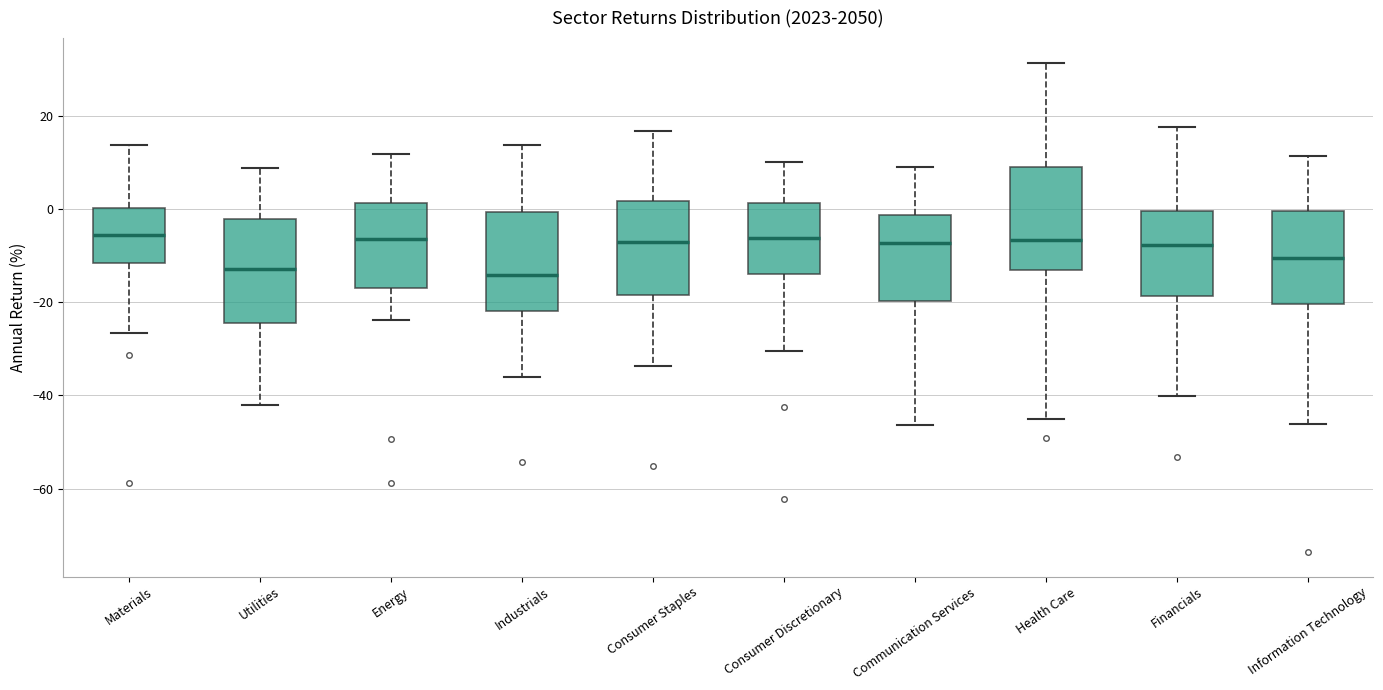

Reading left to right, read every box against the y-axis: the position of its median line, the range the box covers, and the ends of its whiskers. The values are not printed on the chart, so give them approximately, as read against the axis.

Materials: median -6, box -12 to 0, whiskers -26 to 14
Utilities: median -12, box -24 to -2, whiskers -42 to 8
Energy: median -6, box -16 to 2, whiskers -24 to 12
Industrials: median -14, box -22 to 0, whiskers -36 to 14
Consumer Staples: median -8, box -18 to 2, whiskers -34 to 16
Consumer Discretionary: median -6, box -14 to 2, whiskers -30 to 10
Communication Services: median -8, box -20 to -2, whiskers -46 to 8
Health Care: median -6, box -14 to 8, whiskers -46 to 32
Financials: median -8, box -18 to 0, whiskers -40 to 18
Information Technology: median -10, box -20 to 0, whiskers -46 to 12